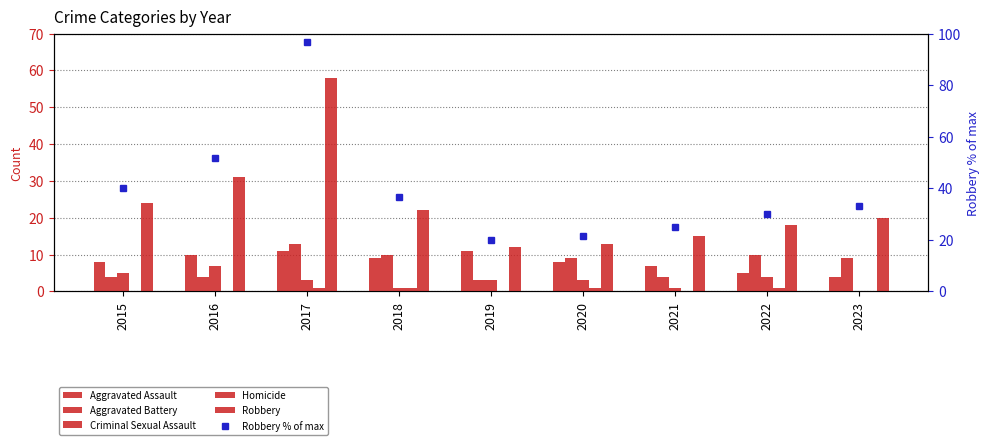

What is the difference between the Robbery values at 2020 and 2021?

2.0